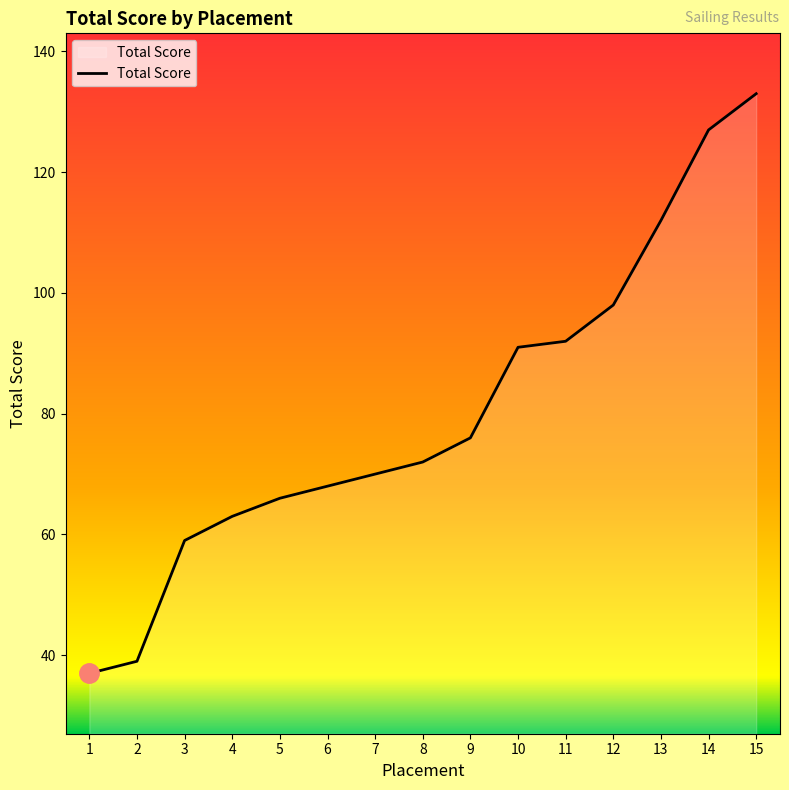

What is the change in value from 2 to 15?

+94